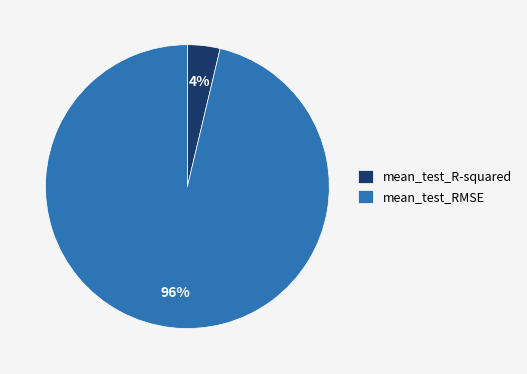

To the nearest percent, what portion does mean_test_R-squared represent?

4%